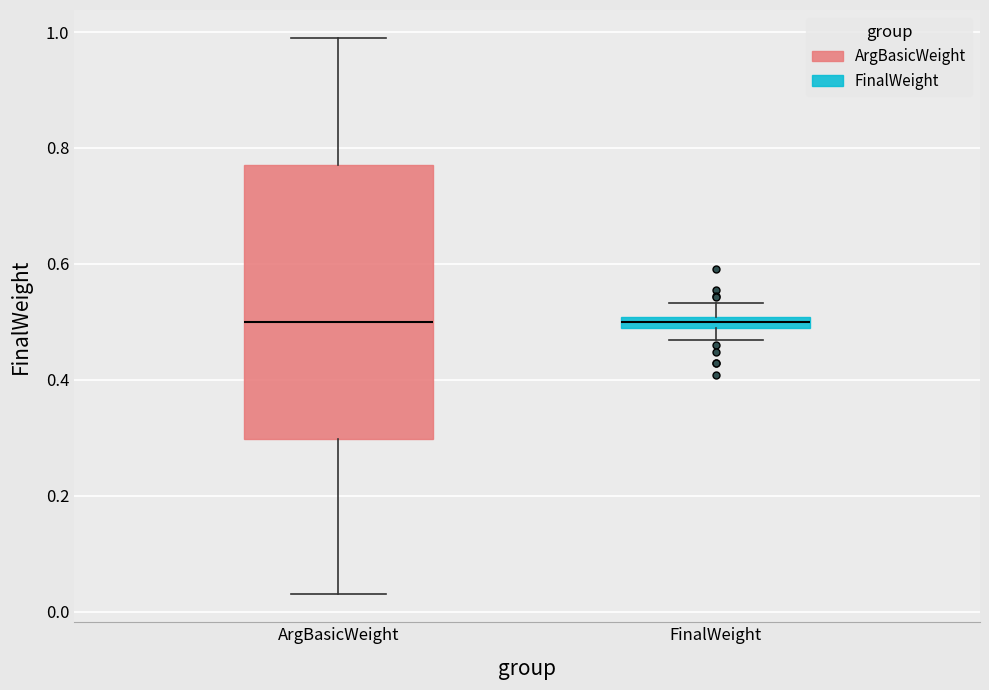

Which box is the tallest, from its lower edge to its upper edge?

ArgBasicWeight